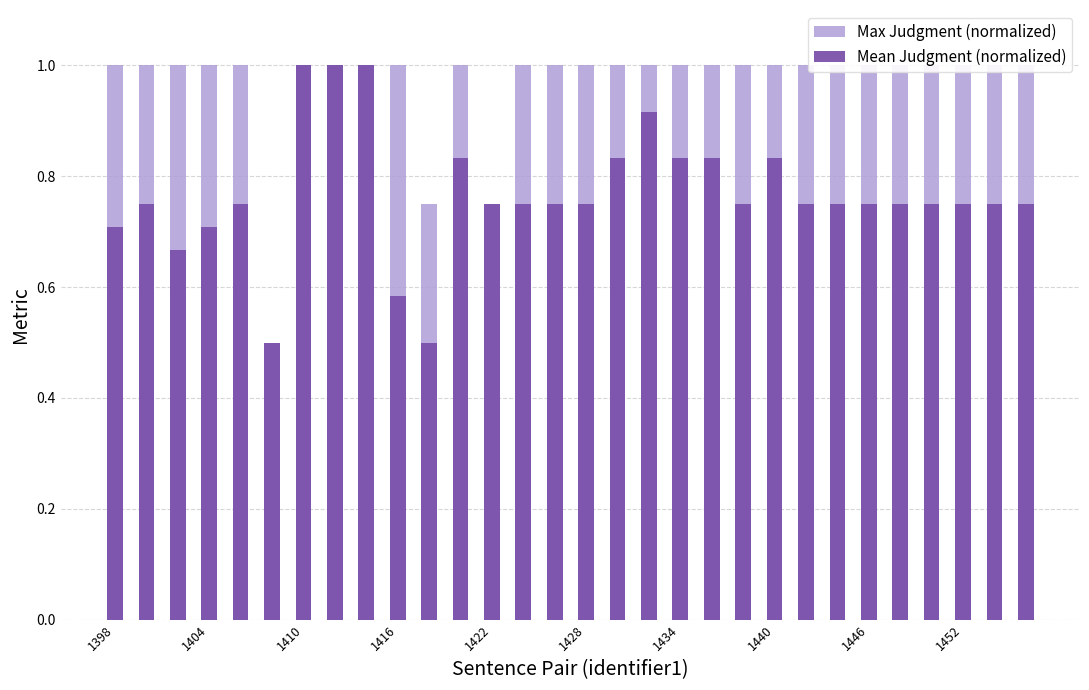

Reading left to right, list all the values displayed in this chart.

Max Judgment (normalized): 1.0	1.0	1.0	1.0	1.0	0.5	1.0	1.0	1.0	1.0	0.8	1.0	0.8	1.0	1.0	1.0	1.0	1.0	1.0	1.0	1.0	1.0	1.0	1.0	1.0	1.0	1.0	1.0	1.0	1.0
Mean Judgment (normalized): 0.7	0.8	0.7	0.7	0.8	0.5	1.0	1.0	1.0	0.6	0.5	0.8	0.8	0.8	0.8	0.8	0.8	0.9	0.8	0.8	0.8	0.8	0.8	0.8	0.8	0.8	0.8	0.8	0.8	0.8